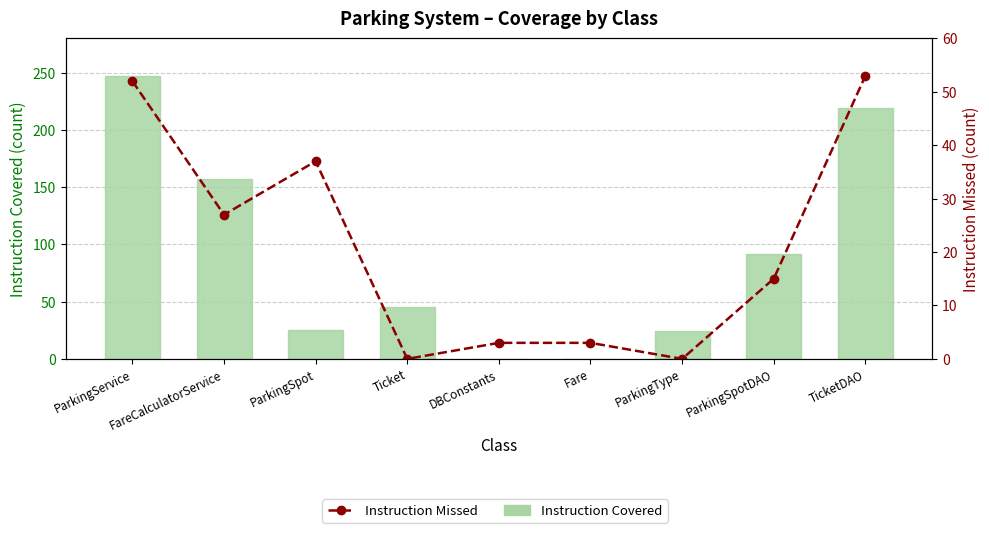

Between TicketDAO and ParkingType, which is larger?

TicketDAO